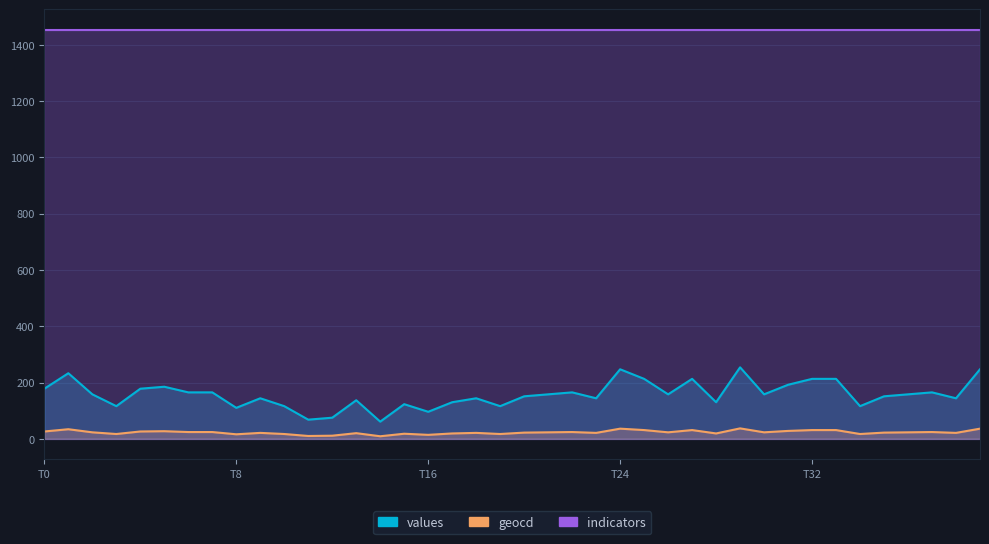

What is the difference between the maximum and minimum values in the geocd series?

28